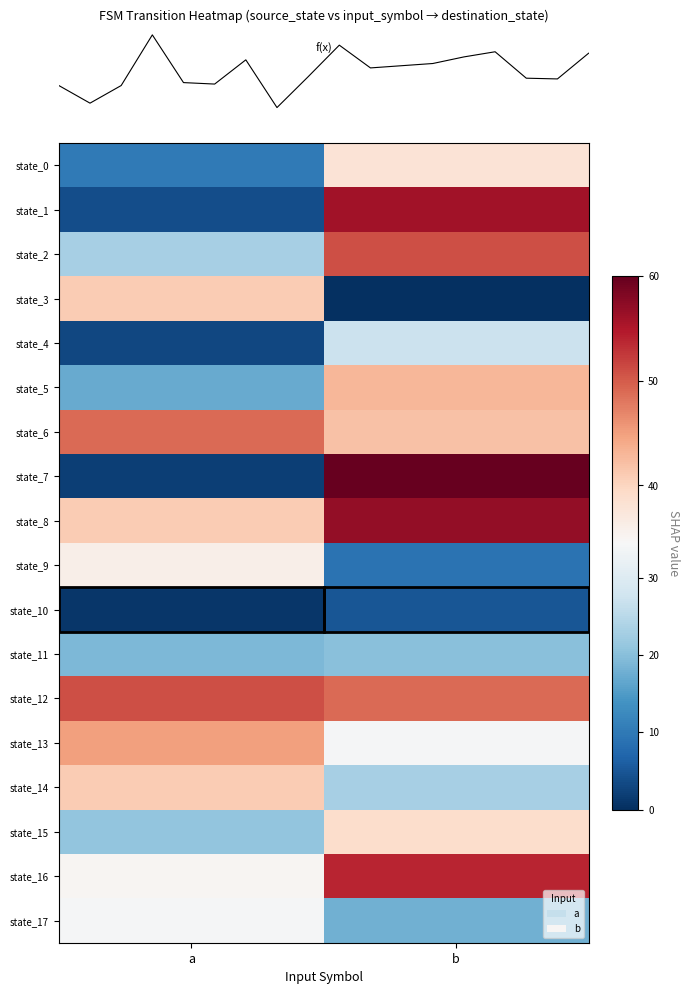

Reading right to left, transcribe all the data shown in this chart.

row_0: 38	10
row_1: 56	4
row_2: 51	23
row_3: 0	41
row_4: 27	3
row_5: 43	17
row_6: 42	49
row_7: 60	2
row_8: 57	41
row_9: 9	36
row_10: 5	1
row_11: 20	19
row_12: 49	51
row_13: 34	45
row_14: 23	41
row_15: 39	21
row_16: 54	35
row_17: 18	34